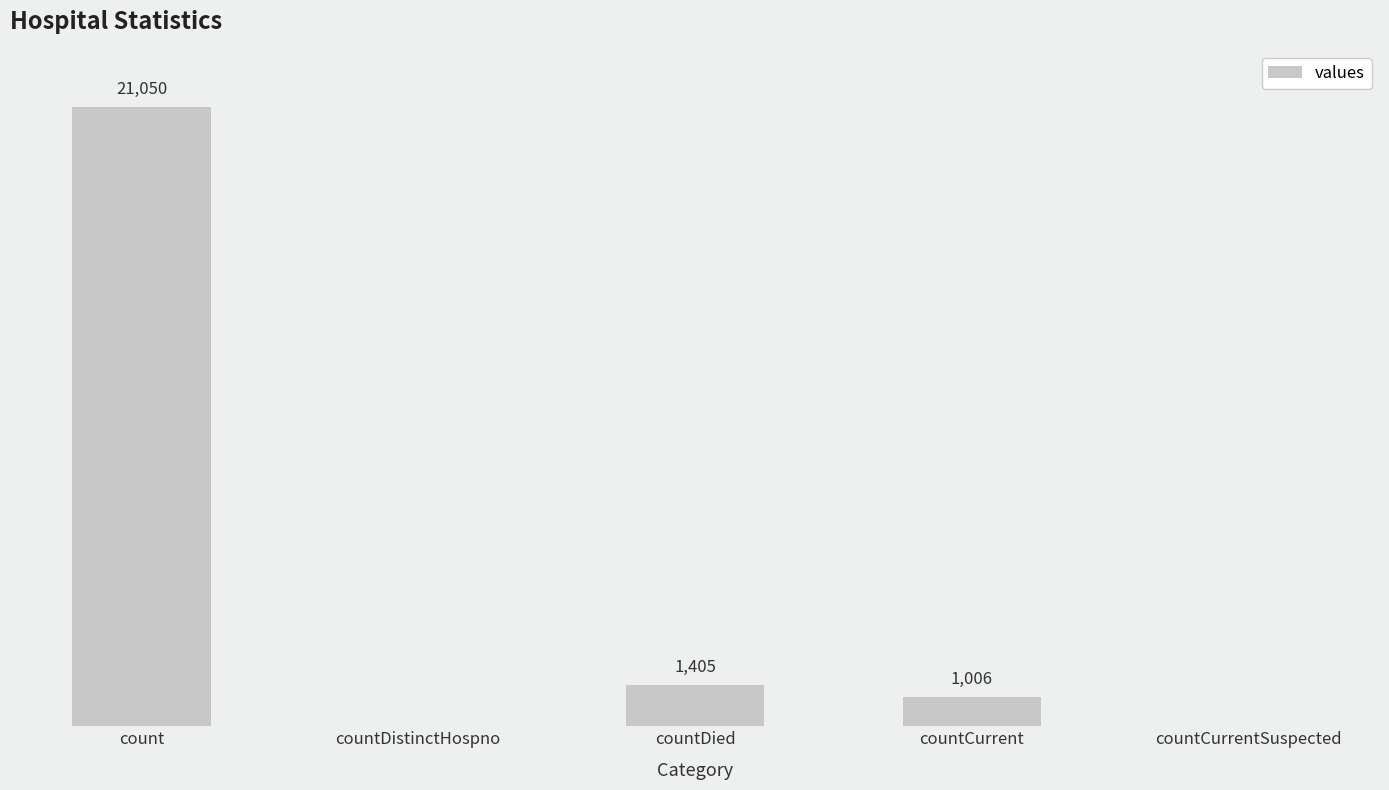

Which has a higher value, count or countDied?

count